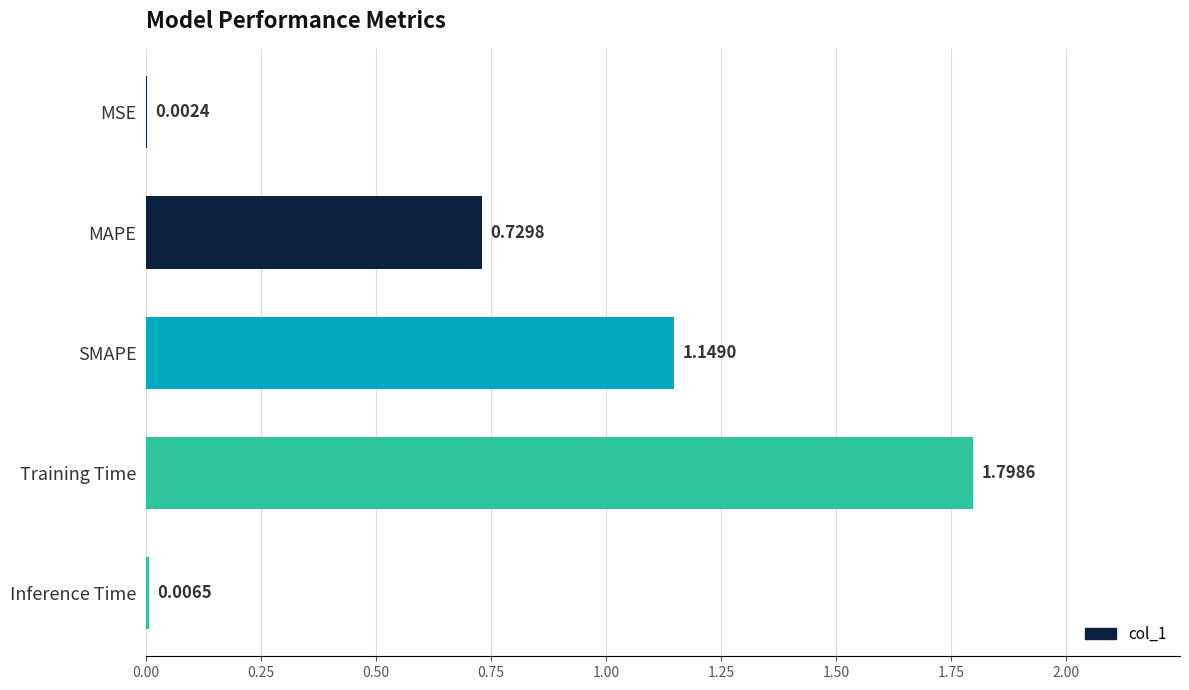

What is the change in value from Training Time to Inference Time?

-1.8